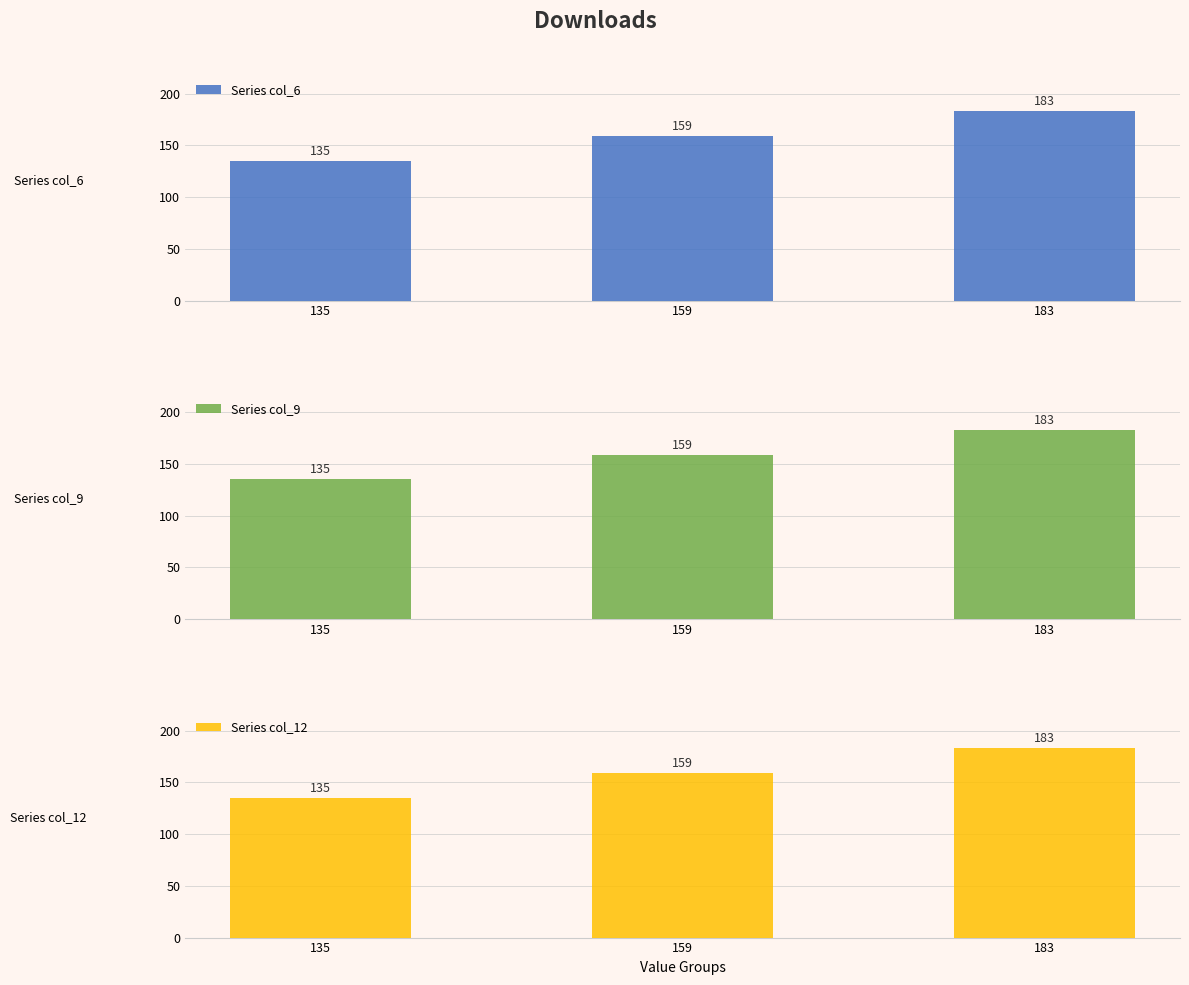

Count the Series col_12 values in the range 135 to 183.

3